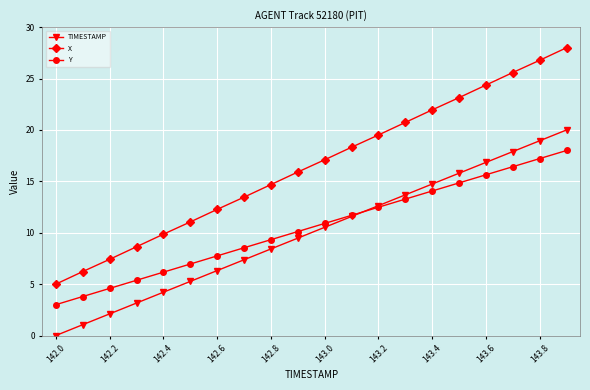

True or false: X has more than 1 interior local peaks.

False